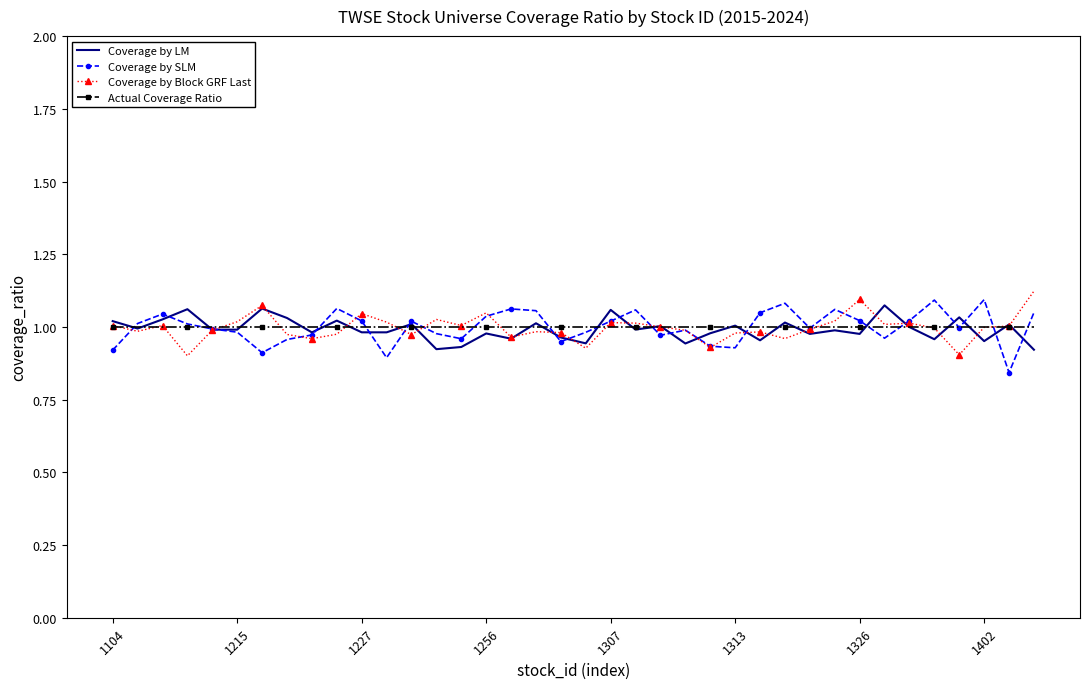

The Actual Coverage Ratio series shows 1.0 at 1307. True or false?

True